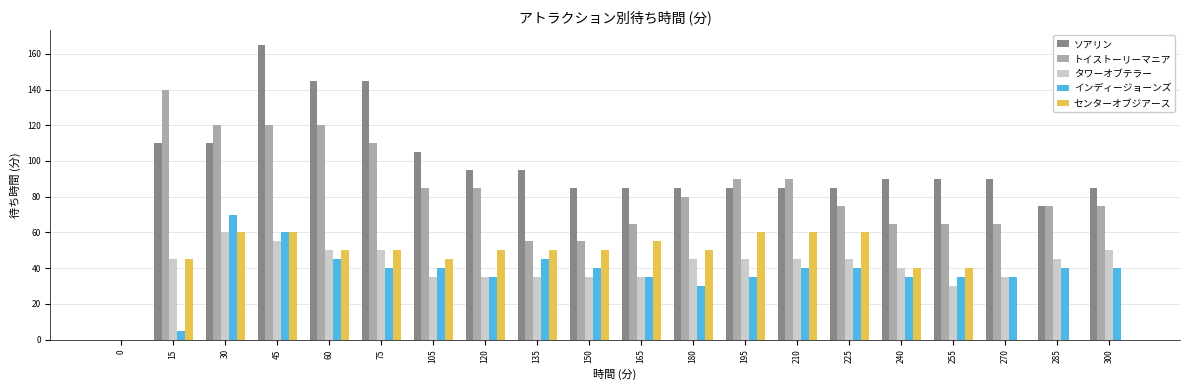

How many groups of bars are there?

20